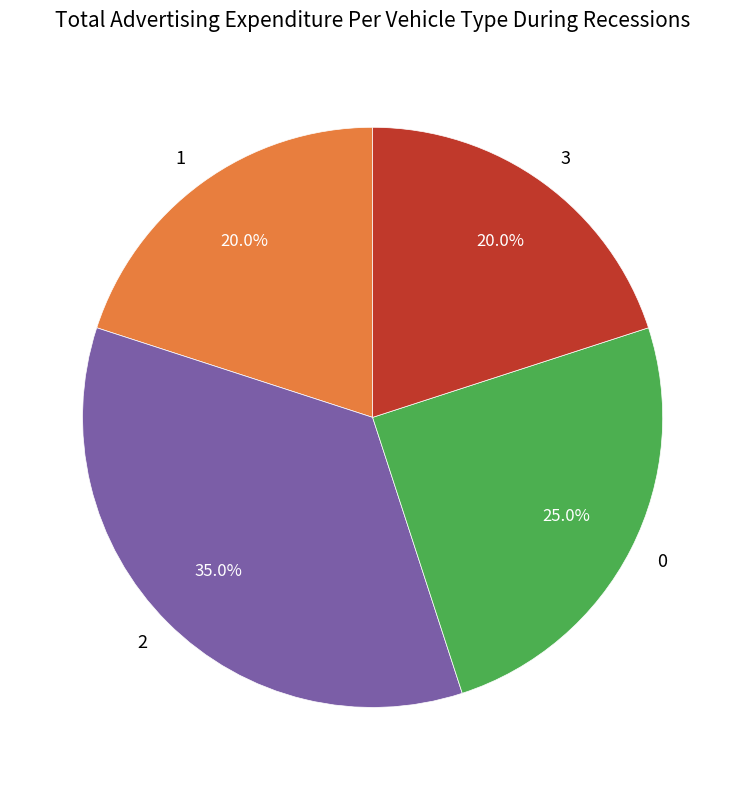

Do 1 and 3 together represent more than half of the pie?

No